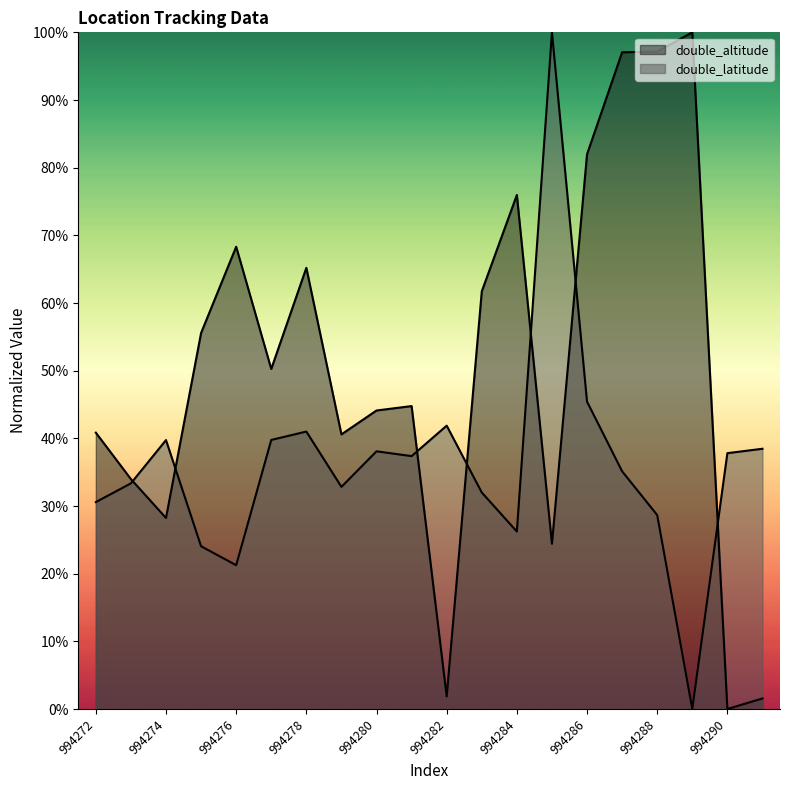

What is the spread (max minus min) of values at 994276?

47.1